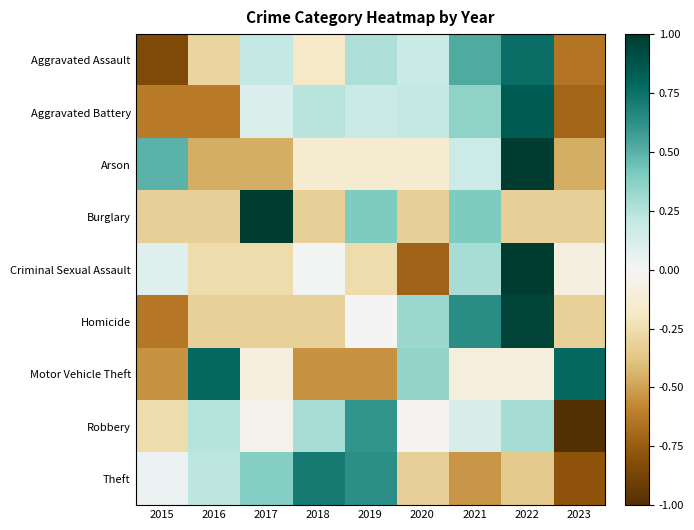

At which category does the chart reach its peak across all series?

2022